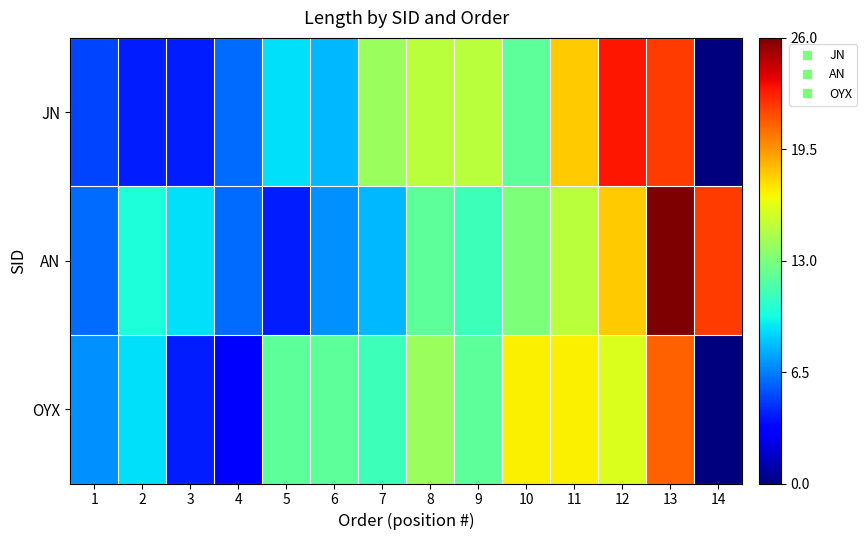

Reading left to right, what are all the values shown in this chart?

JN: 1=5	2=4	3=4	4=6	5=9	6=8	7=14	8=15	9=15	10=12	11=18	12=23	13=22	14=0
AN: 1=6	2=10	3=9	4=6	5=4	6=7	7=8	8=12	9=11	10=13	11=15	12=18	13=26	14=22
OYX: 1=7	2=9	3=4	4=3	5=12	6=12	7=11	8=14	9=12	10=17	11=17	12=16	13=21	14=0